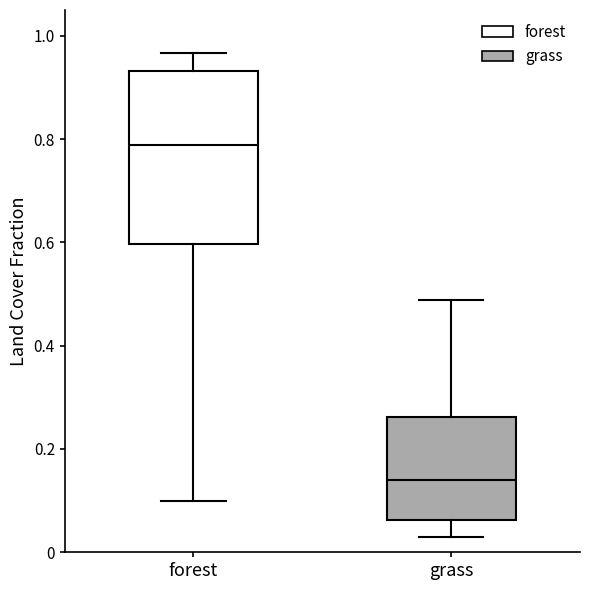

Reading left to right, transcribe this box plot: for each box, give where its median line is, the range the box spans, and where its two whiskers end, as read against the y-axis. The values are not printed on the chart, so give them approximately, as read against the axis.

forest: median 0.78, box 0.60 to 0.94, whiskers 0.10 to 0.96
grass: median 0.14, box 0.06 to 0.26, whiskers 0.02 to 0.48